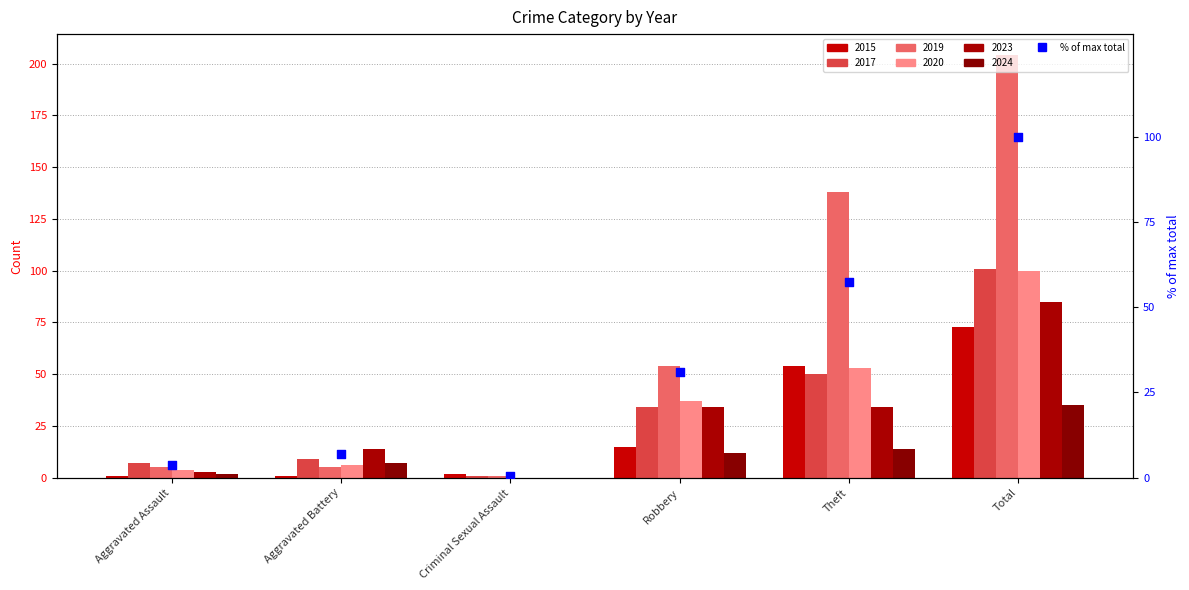

Which has a higher value, Robbery or Theft?

Theft